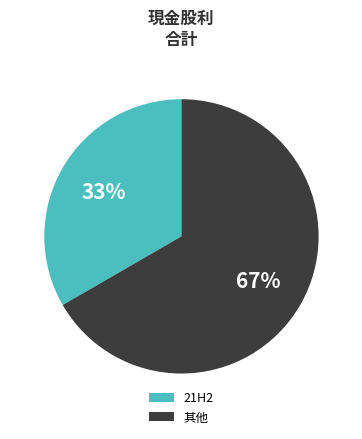

To the nearest percent, what is the average slice percentage?

50%